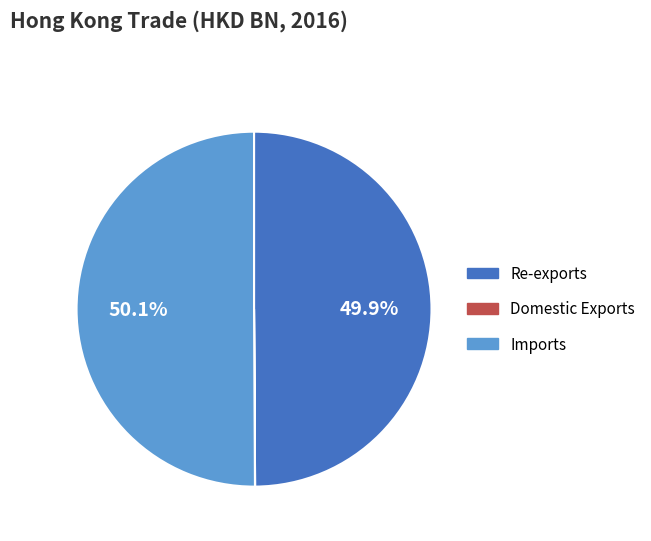

To the nearest percent, what is the average slice percentage?

33%